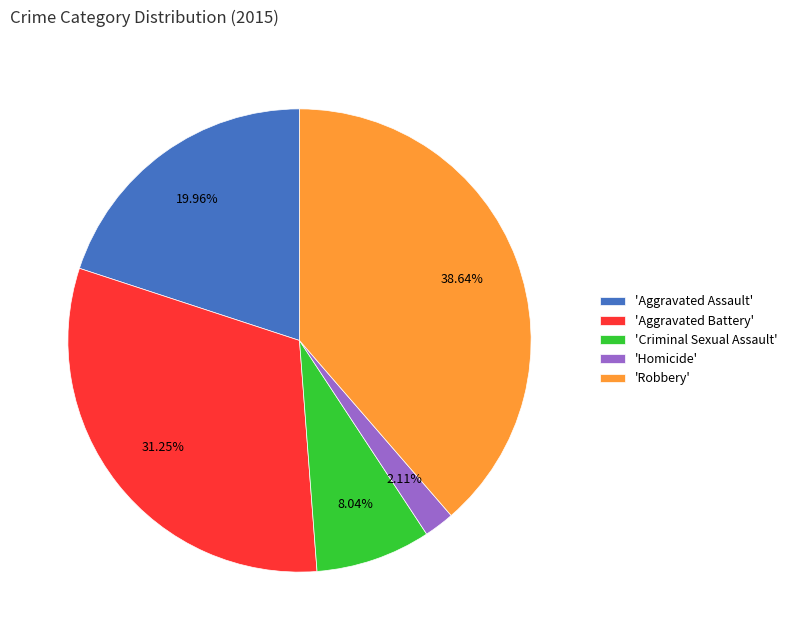

Is there any slice that represents more than half of the pie?

No